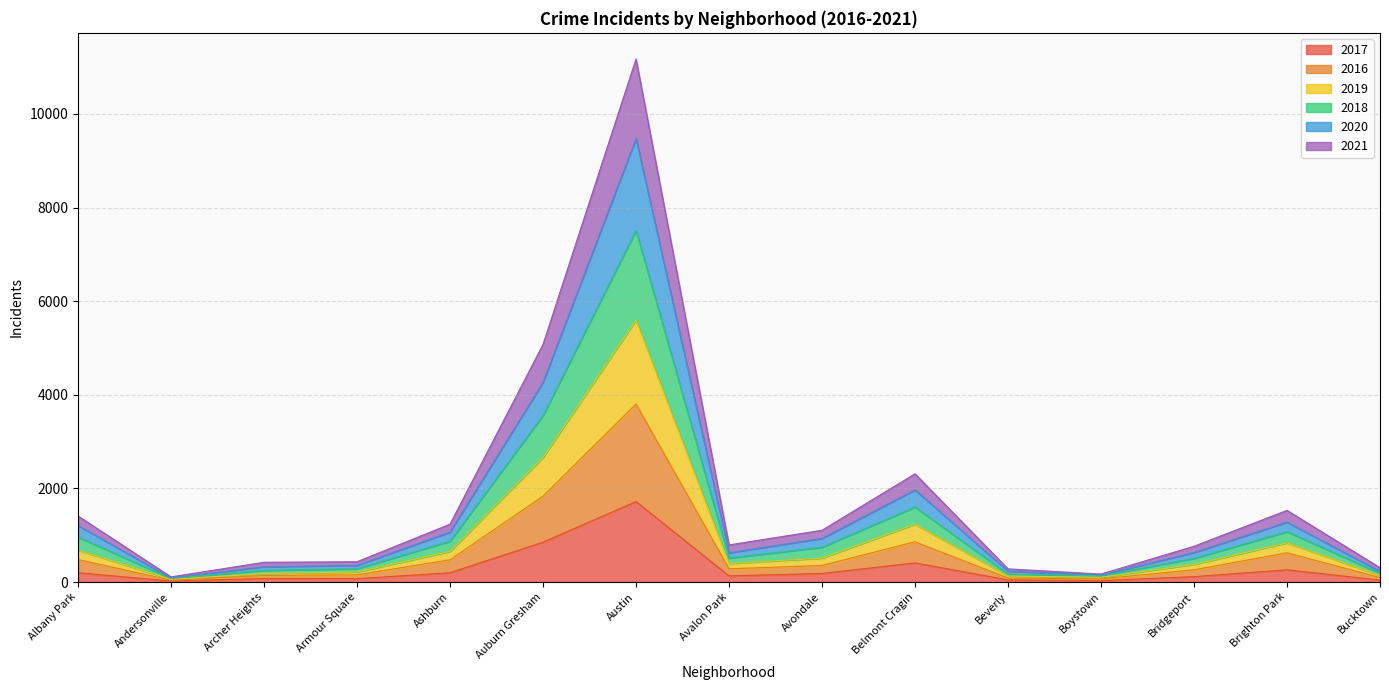

How many lines are shown in the chart?

6